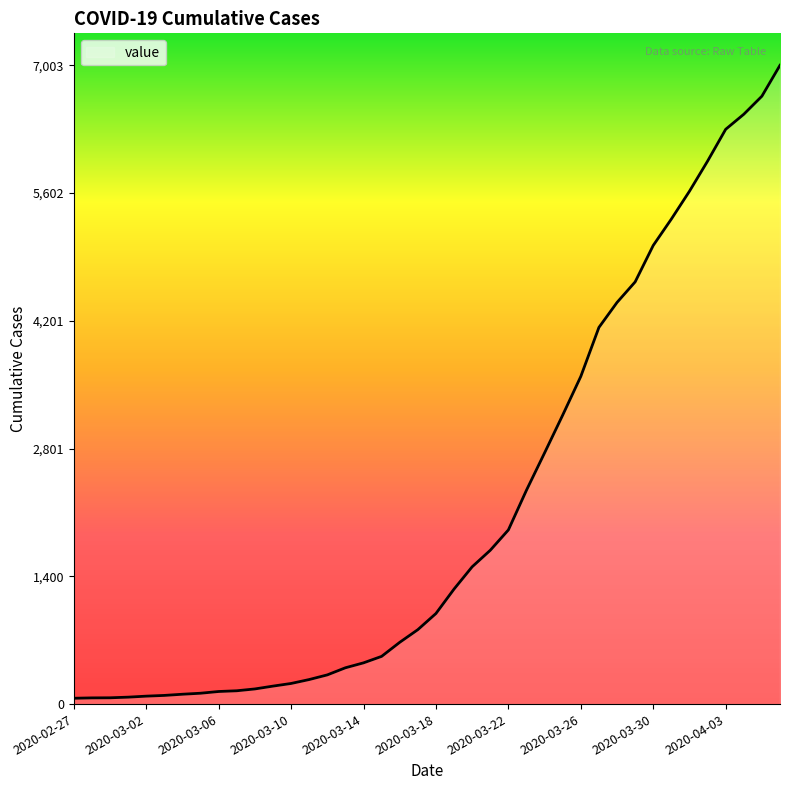

What is the greatest value displayed?

7003